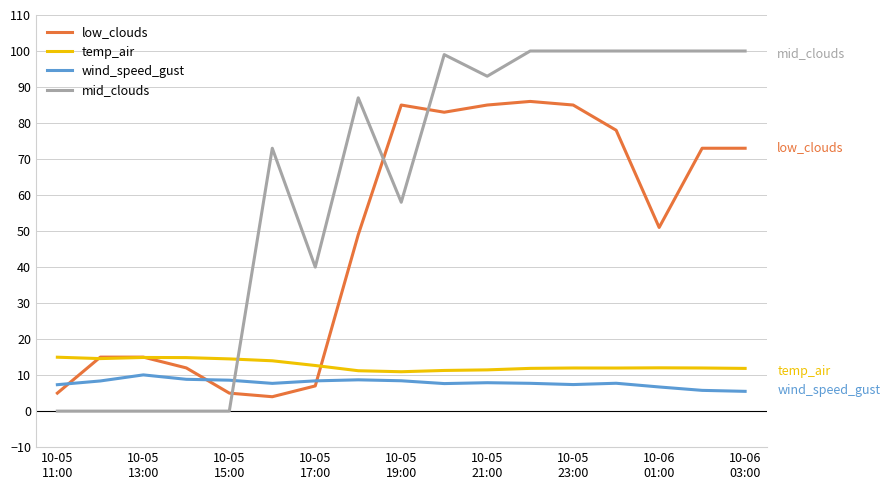

True or false: low_clouds and mid_clouds intersect in this chart.

True